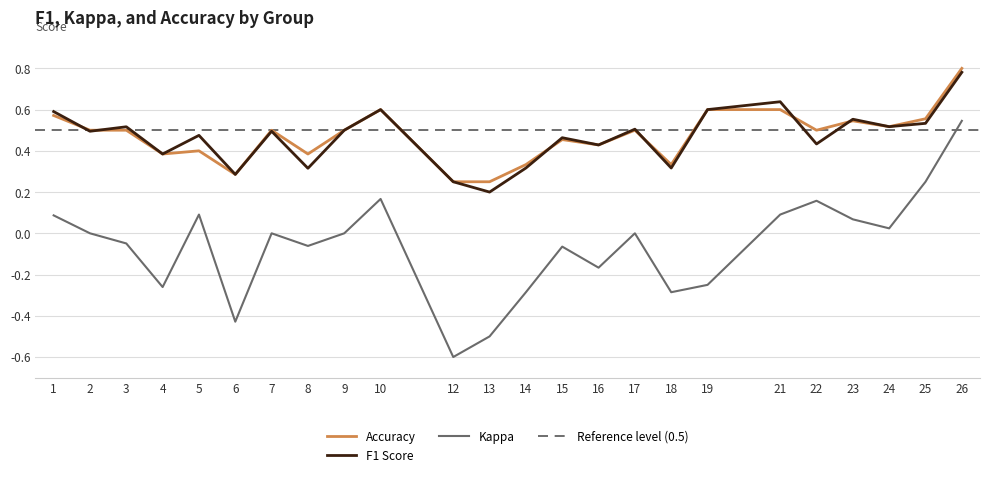

What is the average value of the accuracy series?

0.5